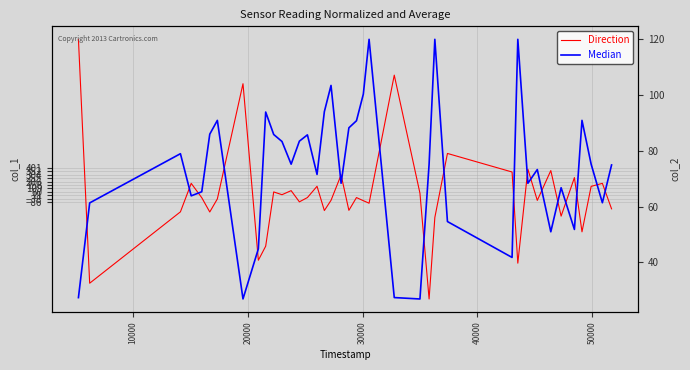

True or false: Median has a value of 32.4 at 18.

False